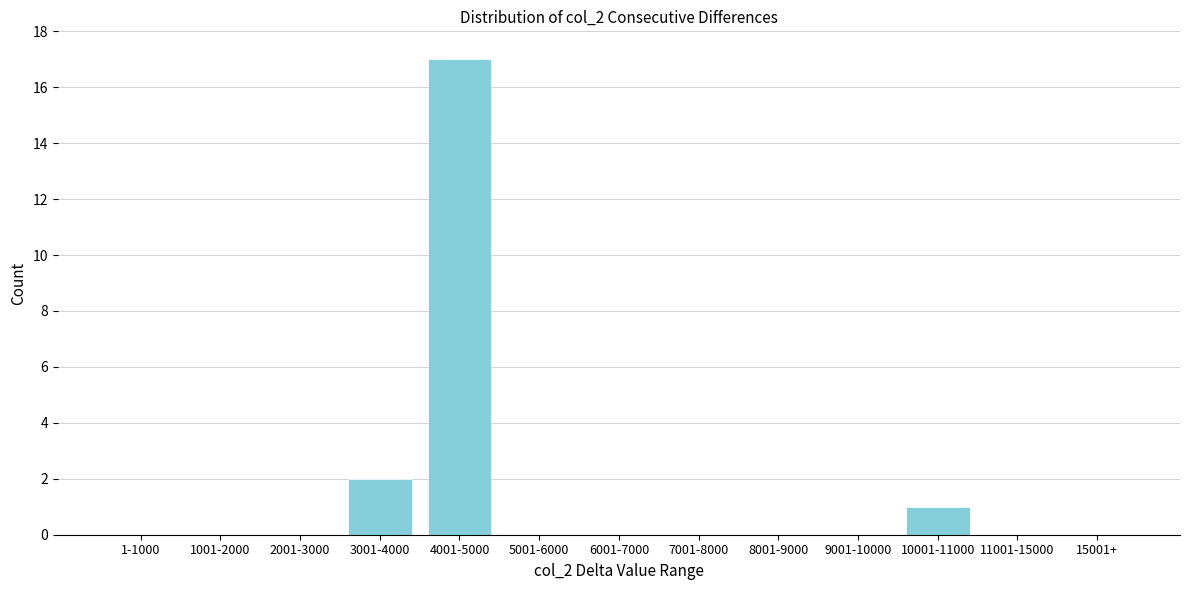

Reading right to left, extract all data points from this chart.

15001+=0	11001-15000=0	10001-11000=1	9001-10000=0	8001-9000=0	7001-8000=0	6001-7000=0	5001-6000=0	4001-5000=17	3001-4000=2	2001-3000=0	1001-2000=0	1-1000=0